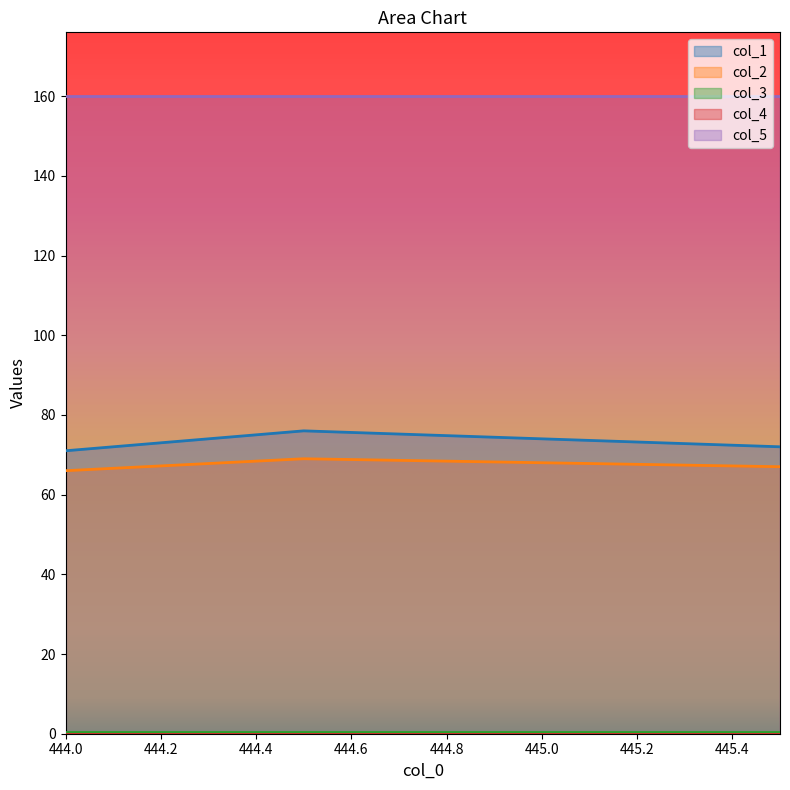

What position from the right is 445.5?

1